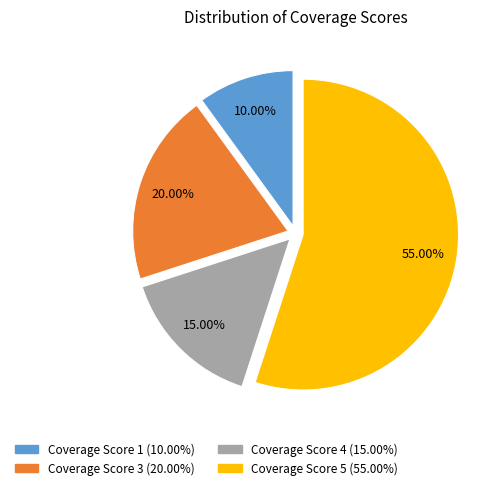

Is there any slice that represents more than half of the pie?

Yes